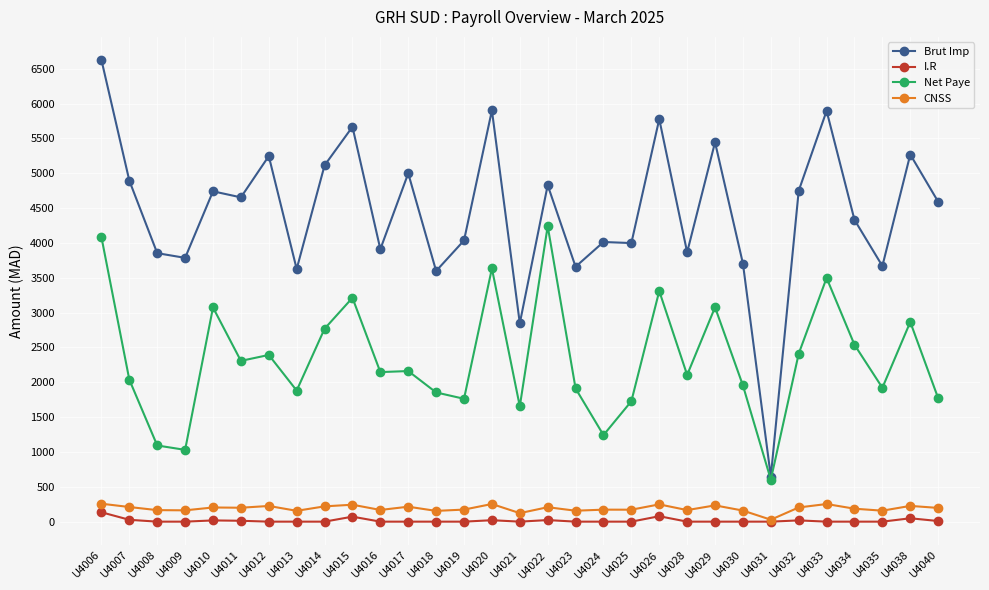

What is the difference between the second highest and second lowest values in the Net Paye series?

3052.0